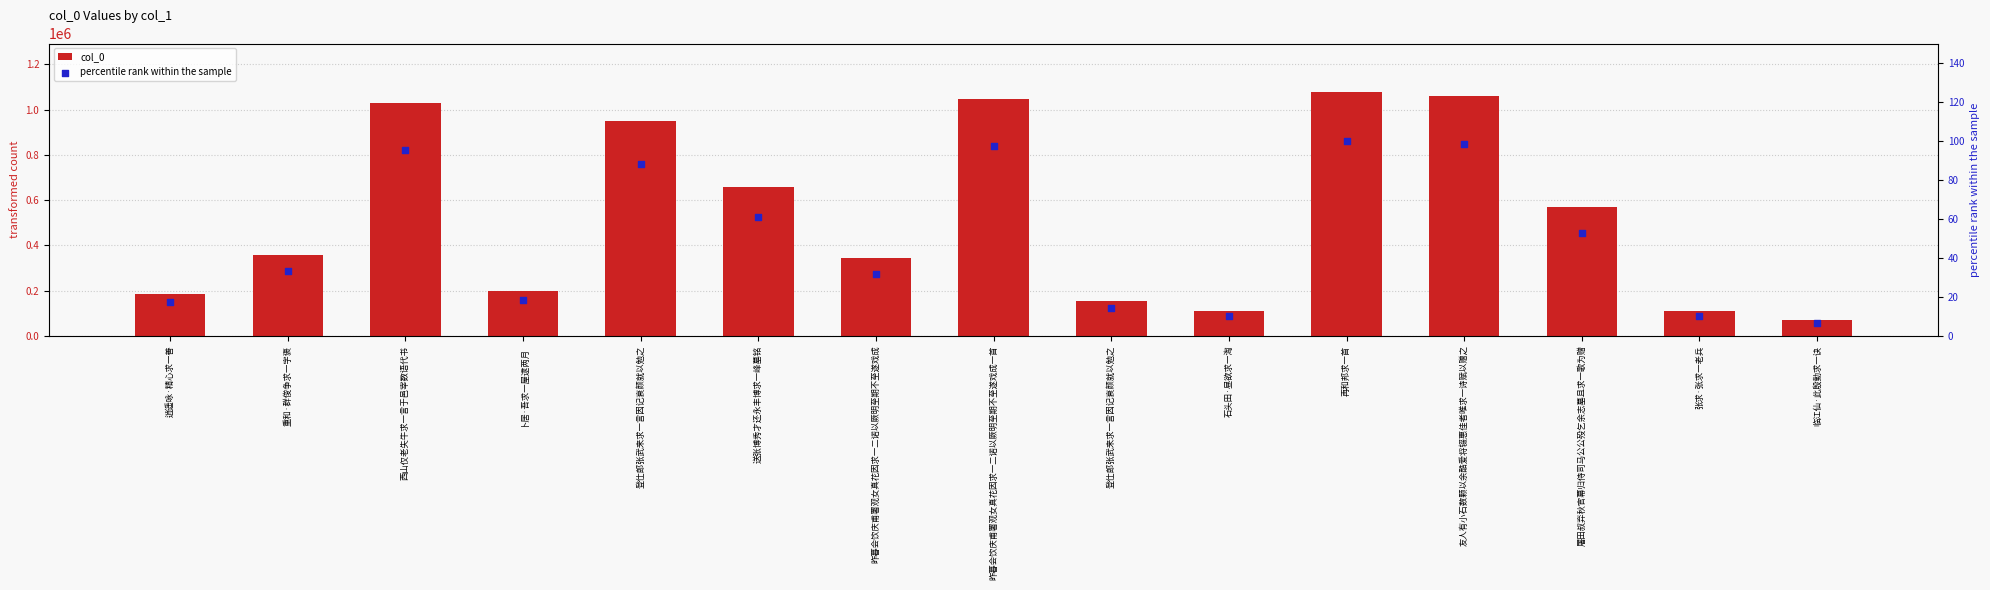

At how many categories does at least one series exceed 87866?

14